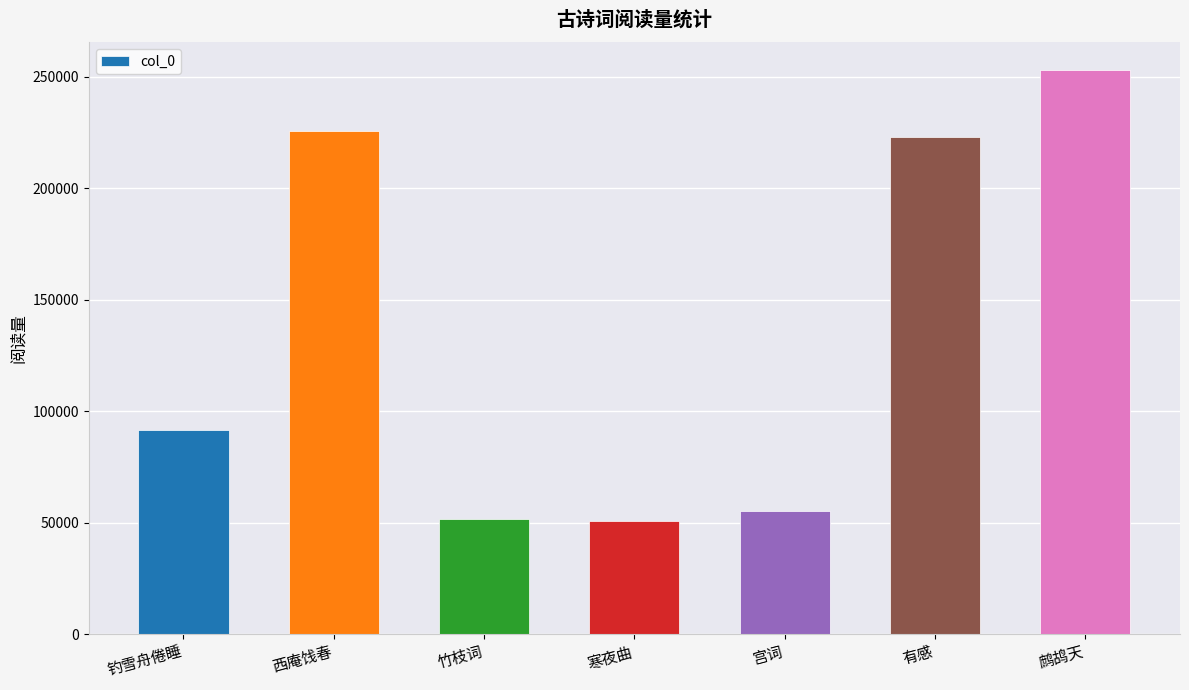

What is the change in value from 寒夜曲 to 宫词?

+4268